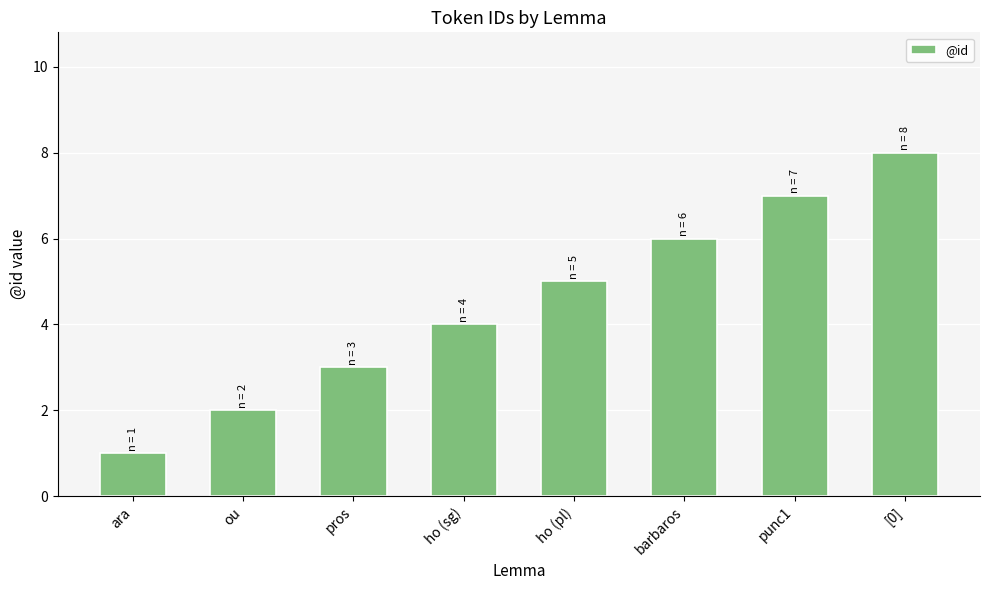

What is the change in value from barbaros to [0]?

+2